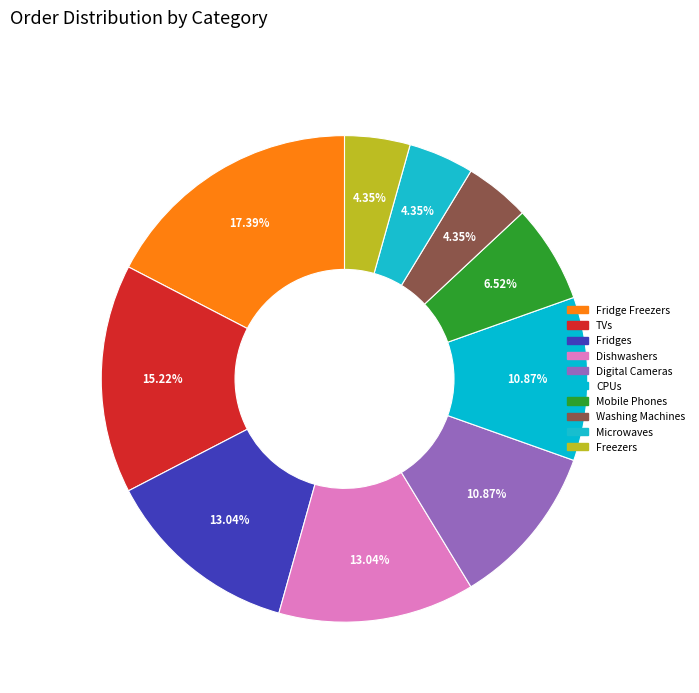

Count the number of slices in the pie.

10